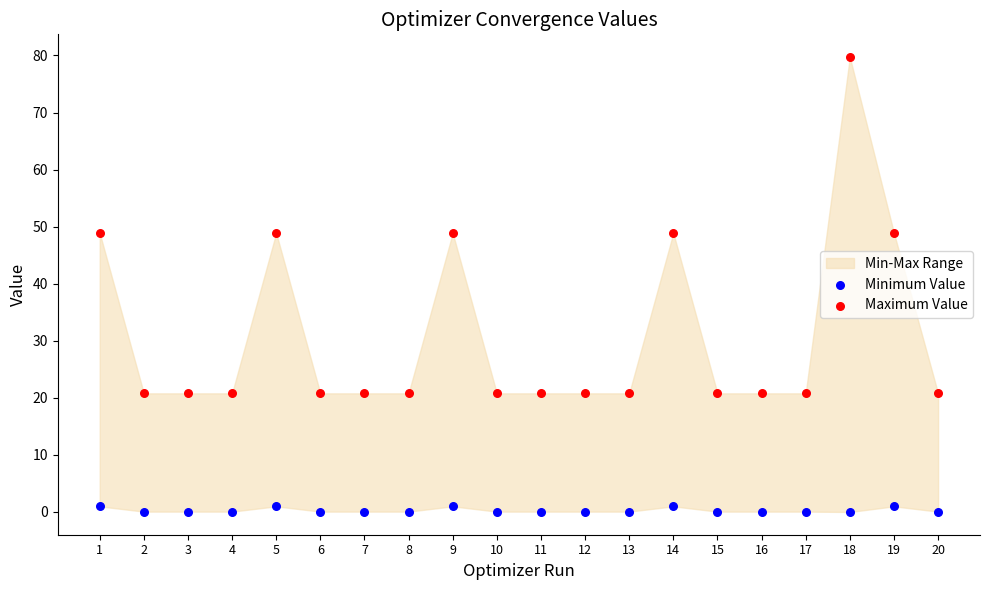

Across all data points, what is the range of Y values (max minus min)?

79.7